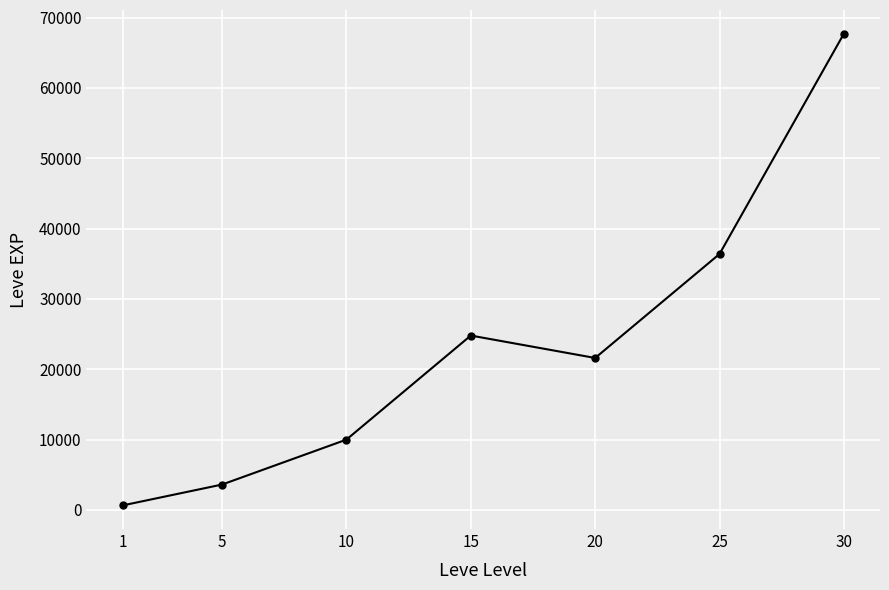

Reading right to left, what are all the values shown in this chart?

67730	36390	21600	24790	9990	3600	630